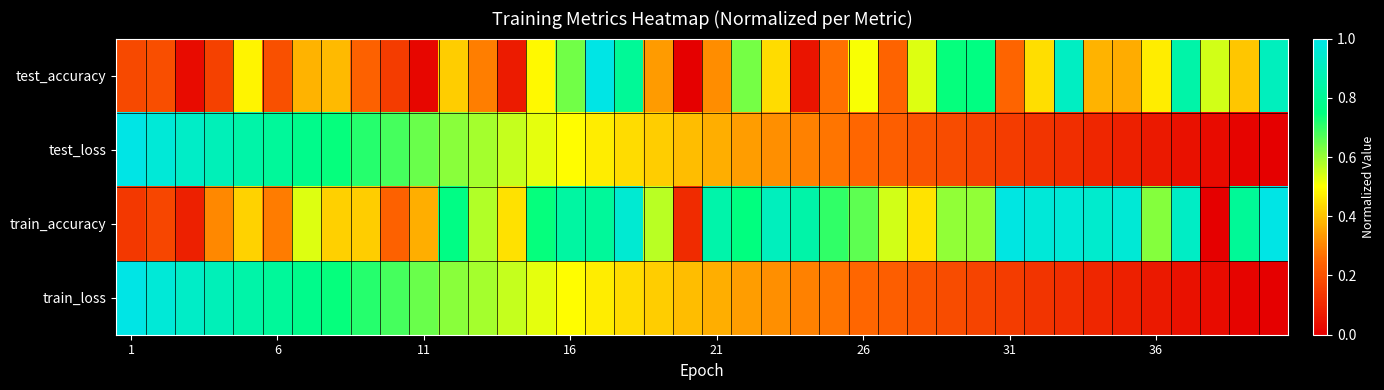

Count the number of data series in this chart.

4